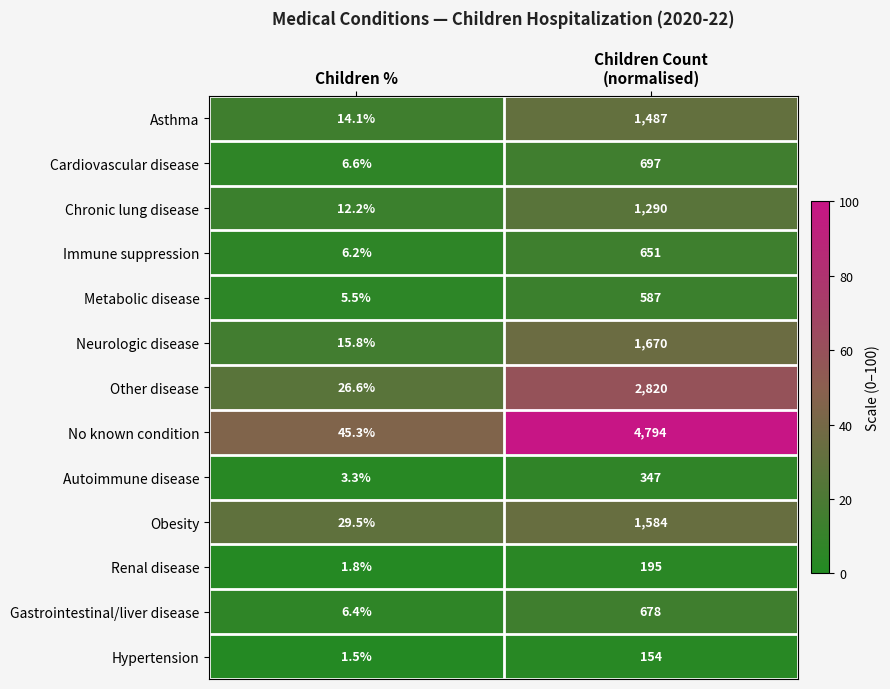

Count the number of categories in the chart.

2